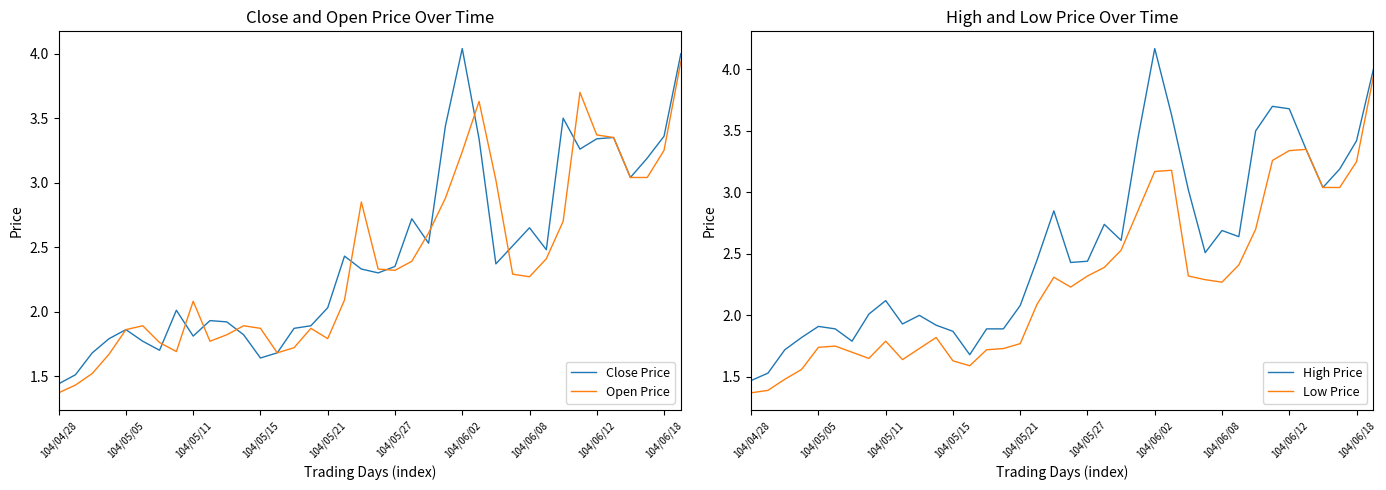

What is the sum of all Close Price values?

92.9